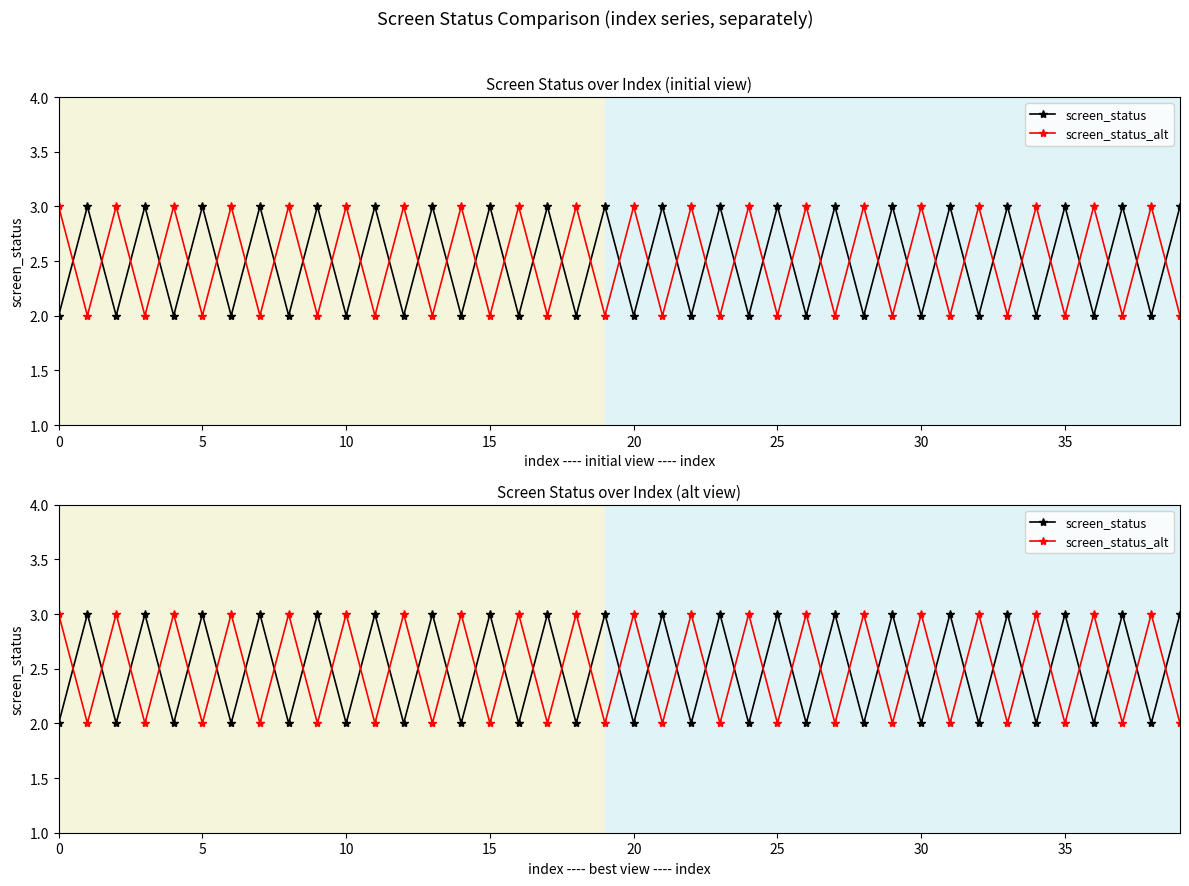

List the series in order of their peak value, lowest first.

screen_status, screen_status_alt